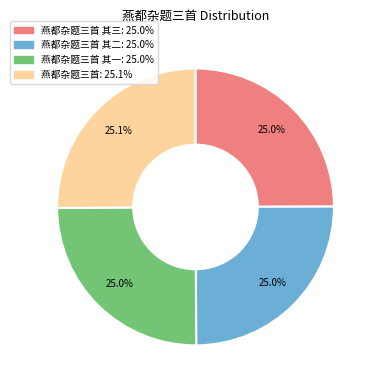

Does any single category account for the majority?

No